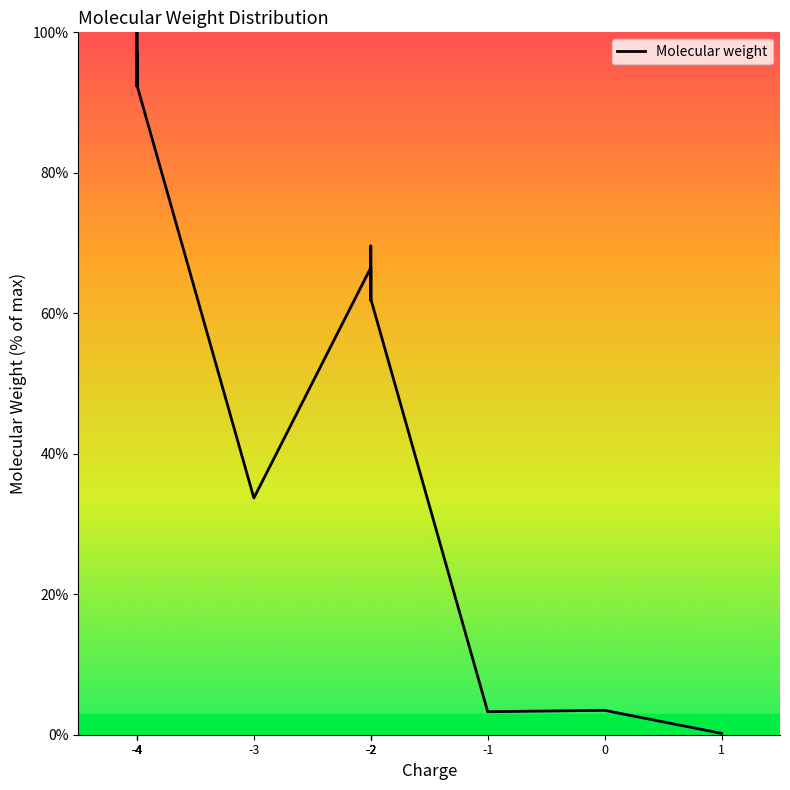

Reading left to right, transcribe all the data shown in this chart.

96.9	92.3	100.0	92.5	33.7	66.5	61.9	69.6	62.1	3.3	3.5	0.2